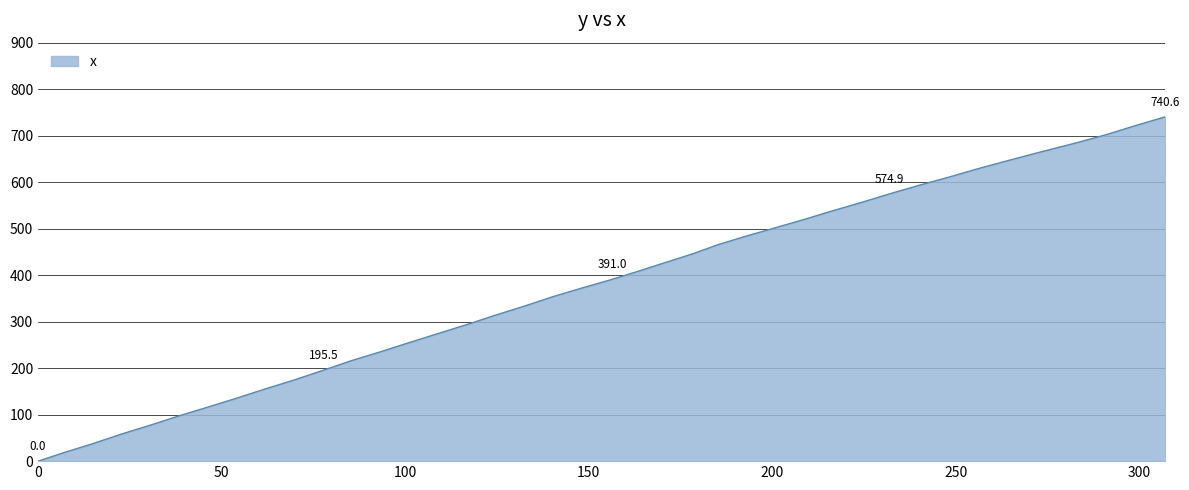

Reading right to left, transcribe all the data shown in this chart.

740.6	721.7	702.6	684.2	665.9	647.8	629.7	611.4	593.2	574.9	556.4	538.0	519.8	501.6	483.5	465.2	446.6	428.2	409.7	391.0	372.2	353.1	333.7	314.2	294.7	275.0	255.2	235.5	215.7	195.5	175.4	155.6	135.7	116.1	96.6	77.2	57.7	38.1	19.0	0.0